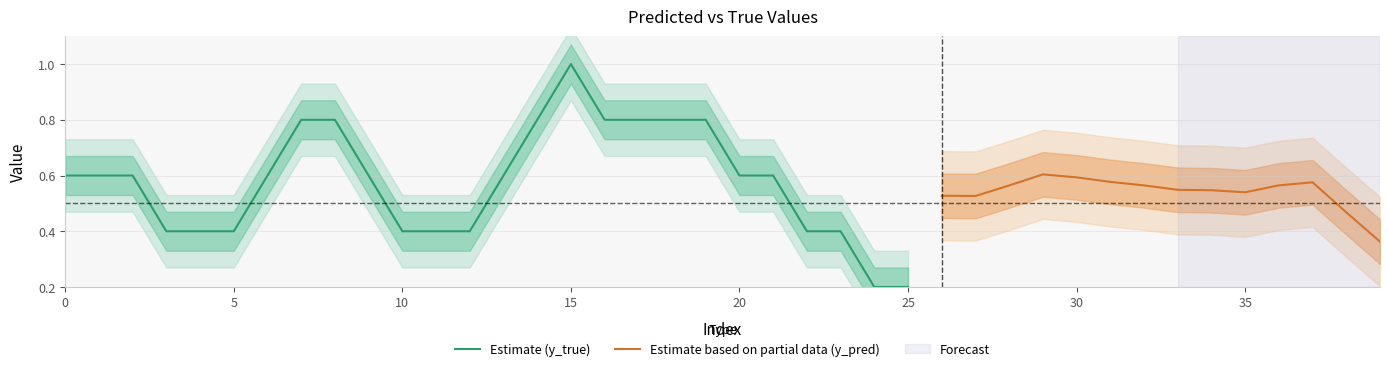

Is the value of y_pred at 8 greater than the value of y_true at 39?

No